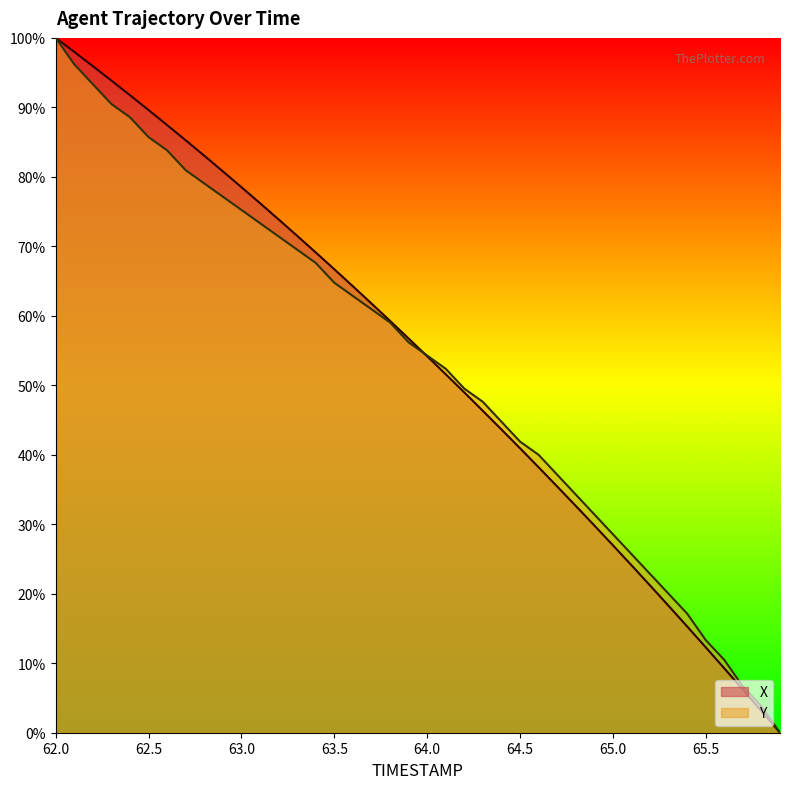

How many categories are shown in the chart?

40